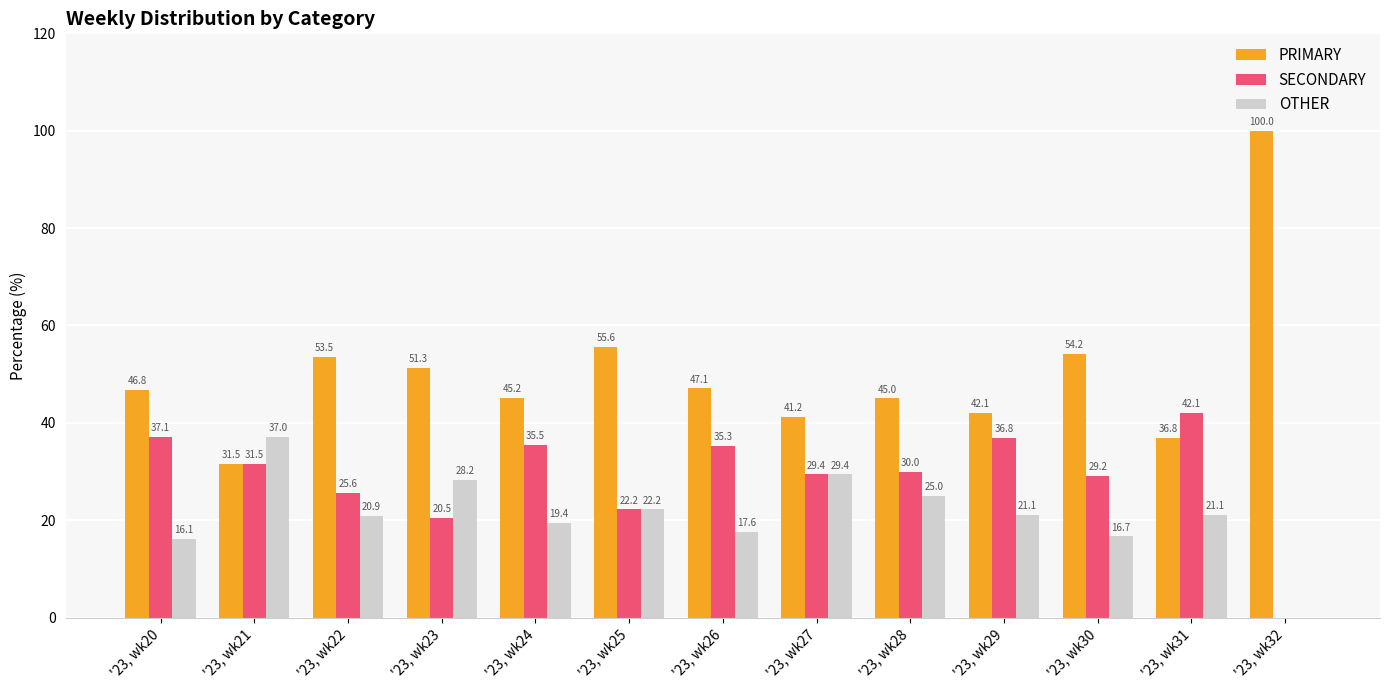

At which category does the chart reach its peak across all series?

'23, wk32